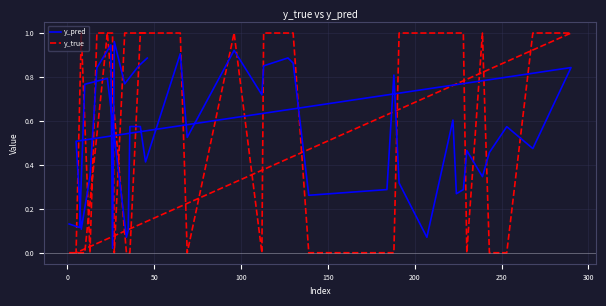

Does the chart display data point markers on the line(s)?

No